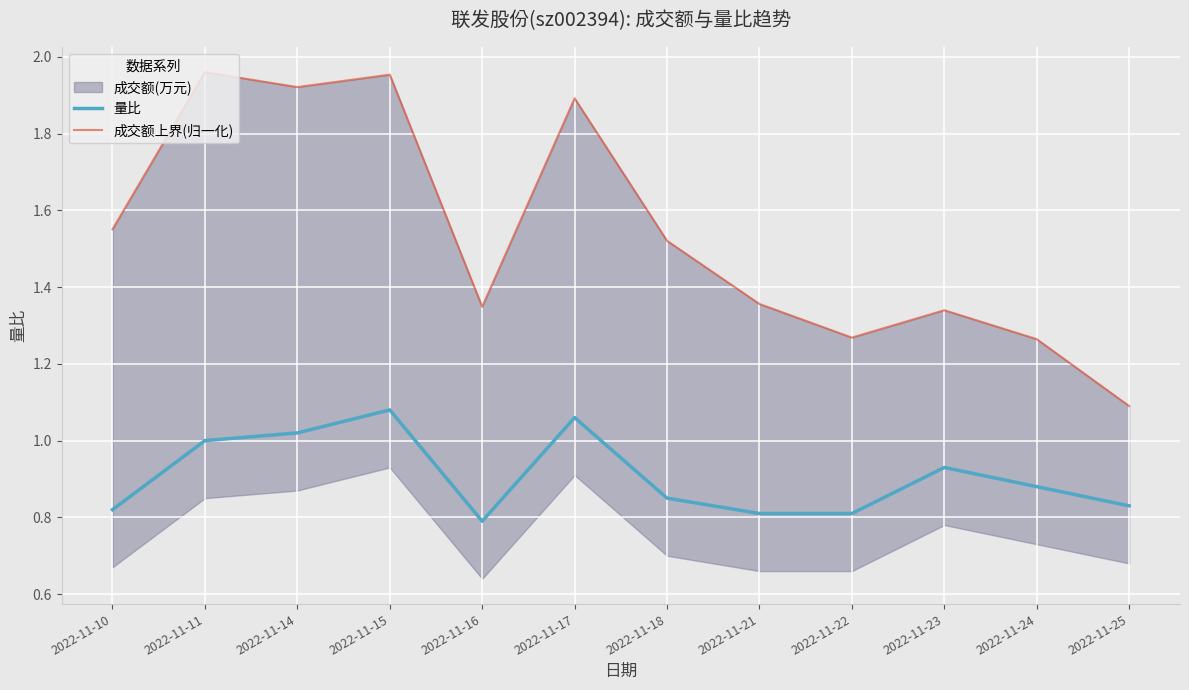

Where is the first local minimum for 量比?

2022-11-16